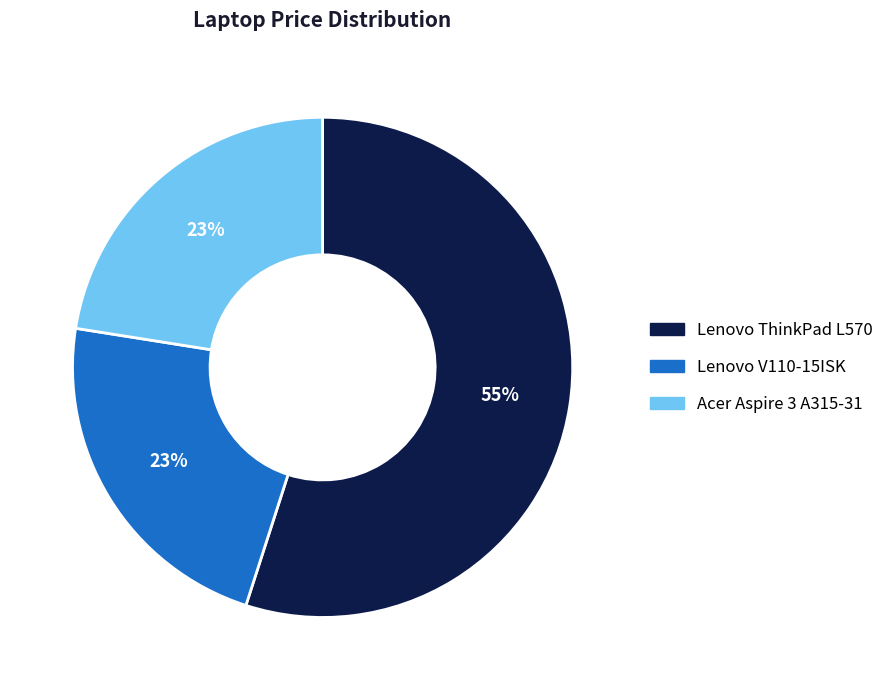

To the nearest percent, what percentage of the pie is Lenovo V110-15ISK?

23%